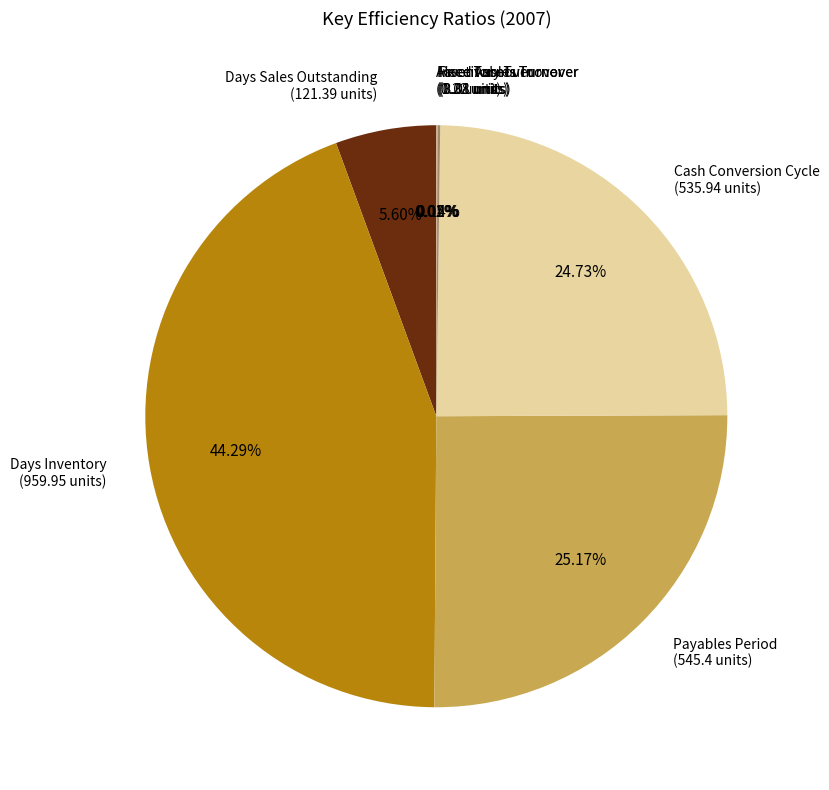

Which category has the biggest portion of the pie?

Days Inventory